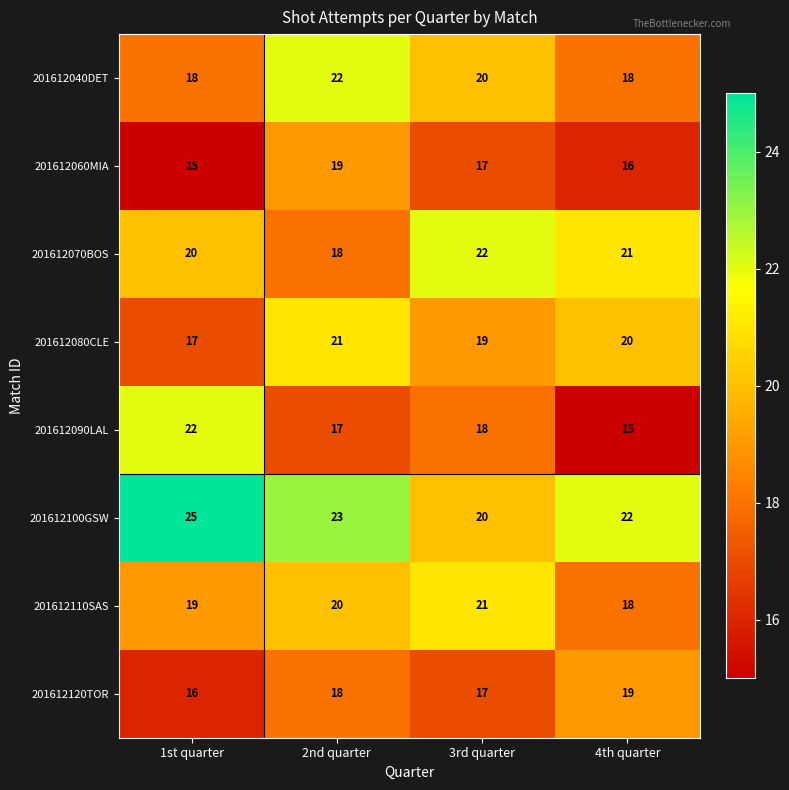

What is the spread (max minus min) of values at 2nd quarter?

6